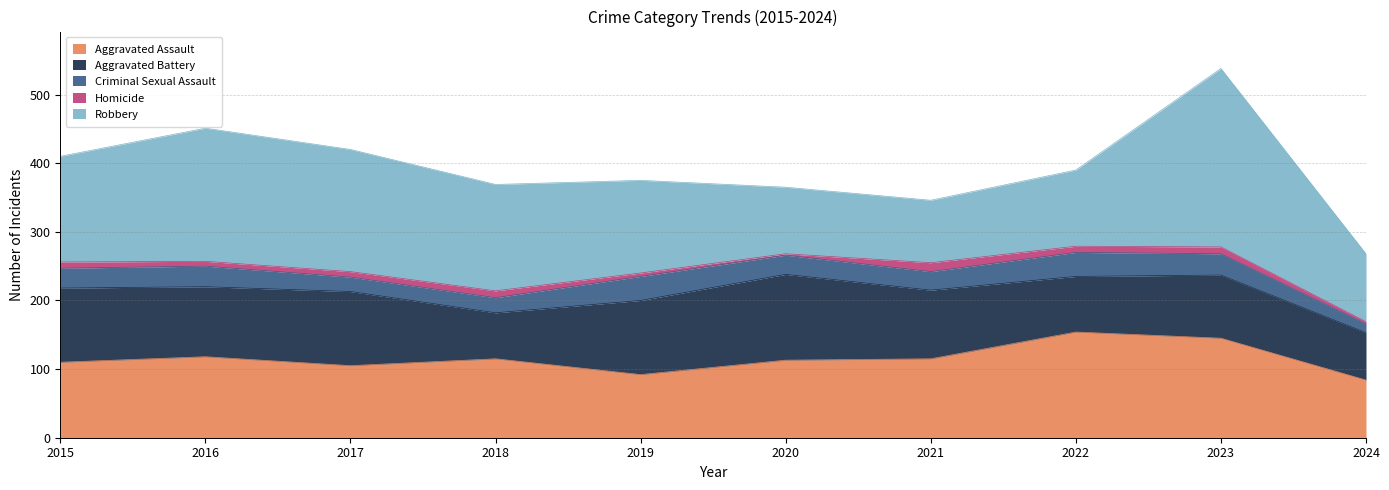

The value of Homicide at 2023 is 4. True or false?

False